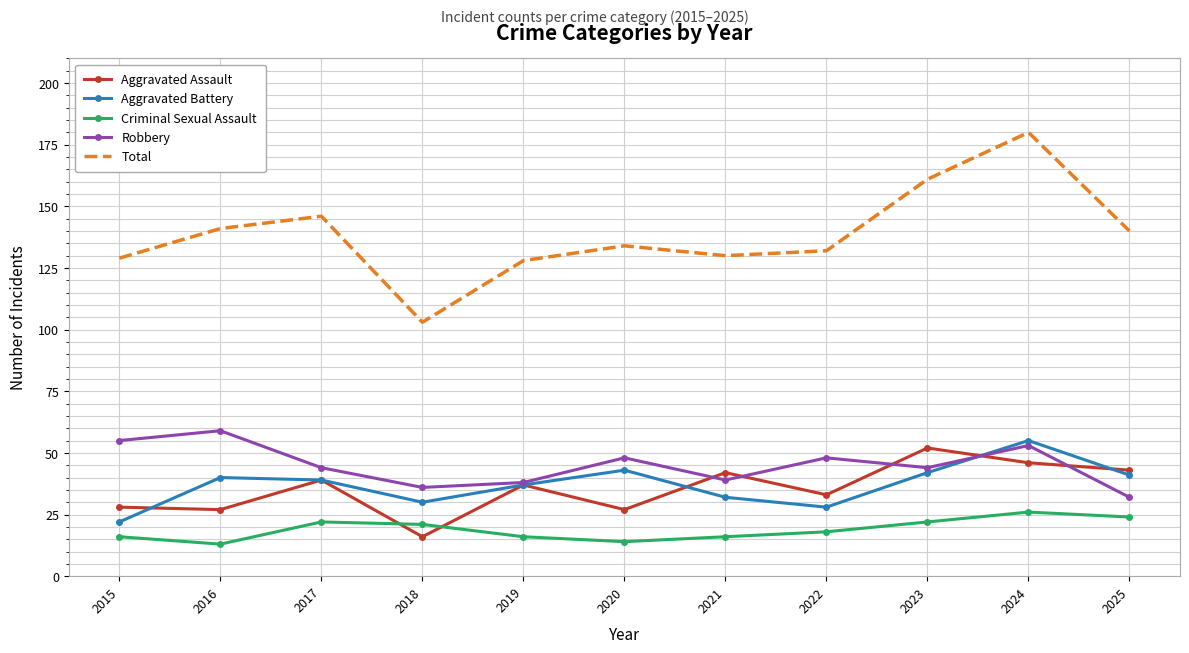

What is the difference between the second highest and second lowest values in the Robbery series?

19